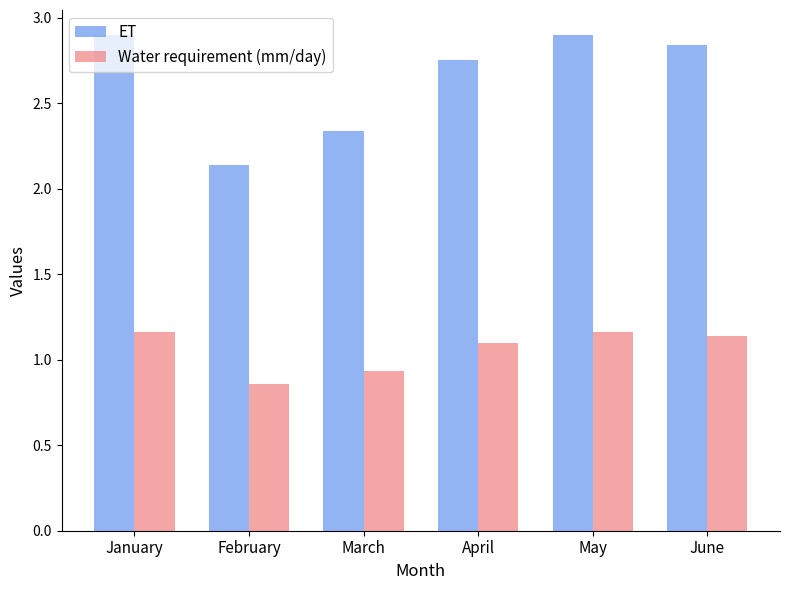

Which category has the lowest value in the Water requirement (mm/day) series?

February